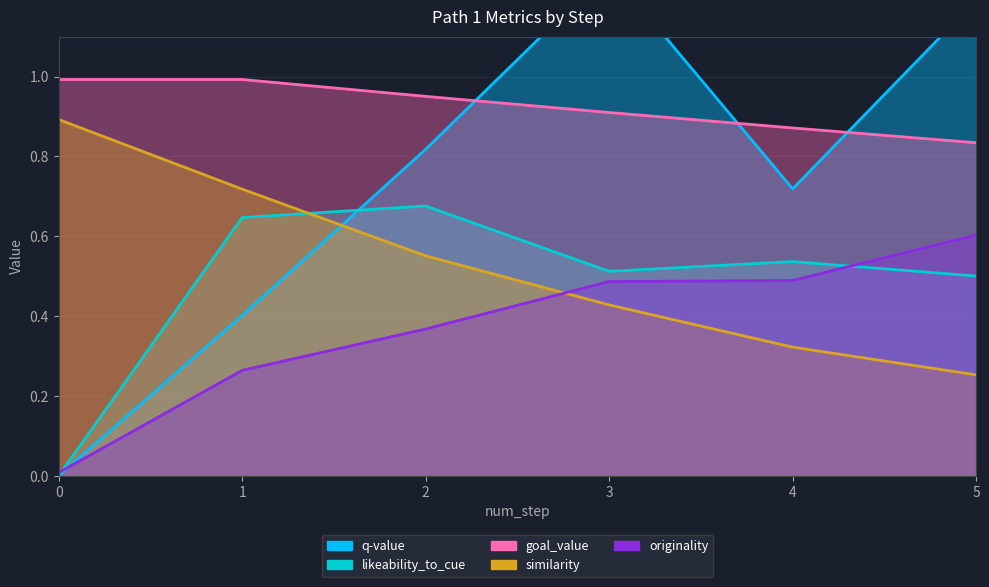

Count the number of data series in this chart.

5